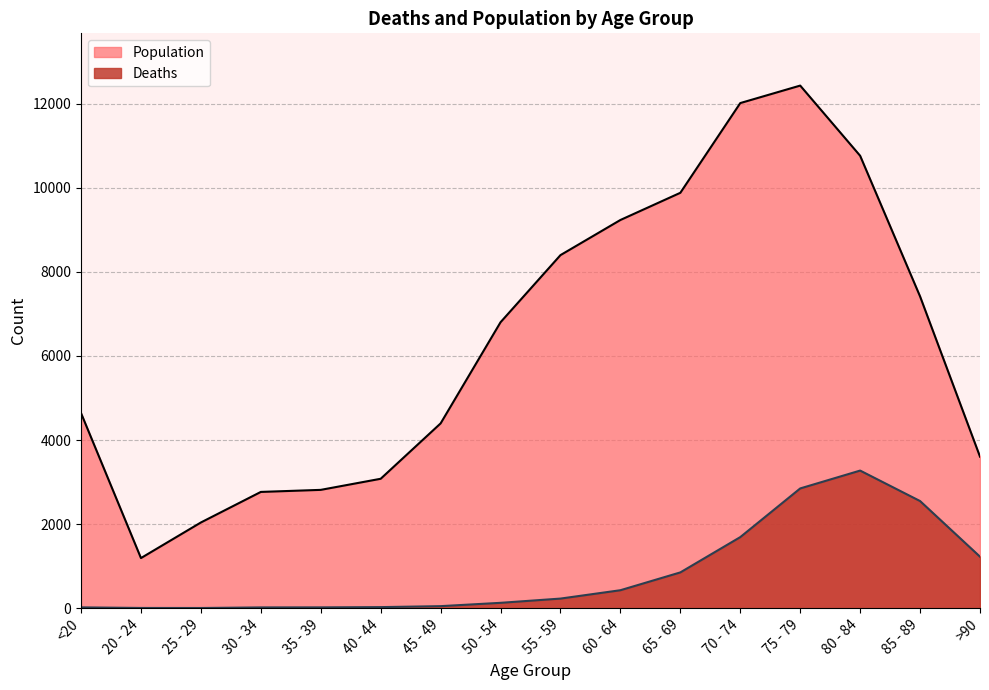

How many data points in Deaths are less than 227?

8